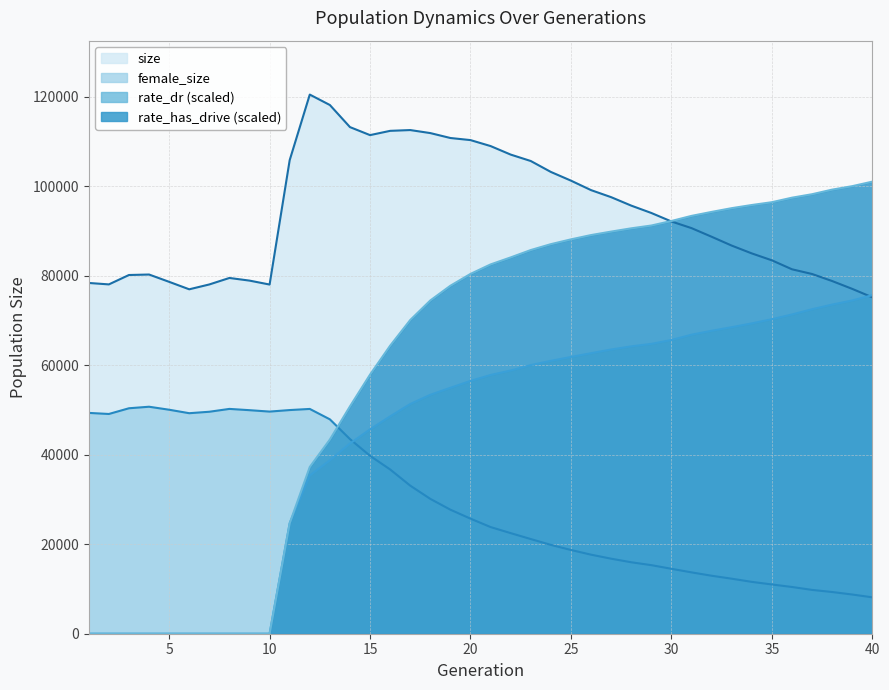

Which series has the largest total across all categories?

size